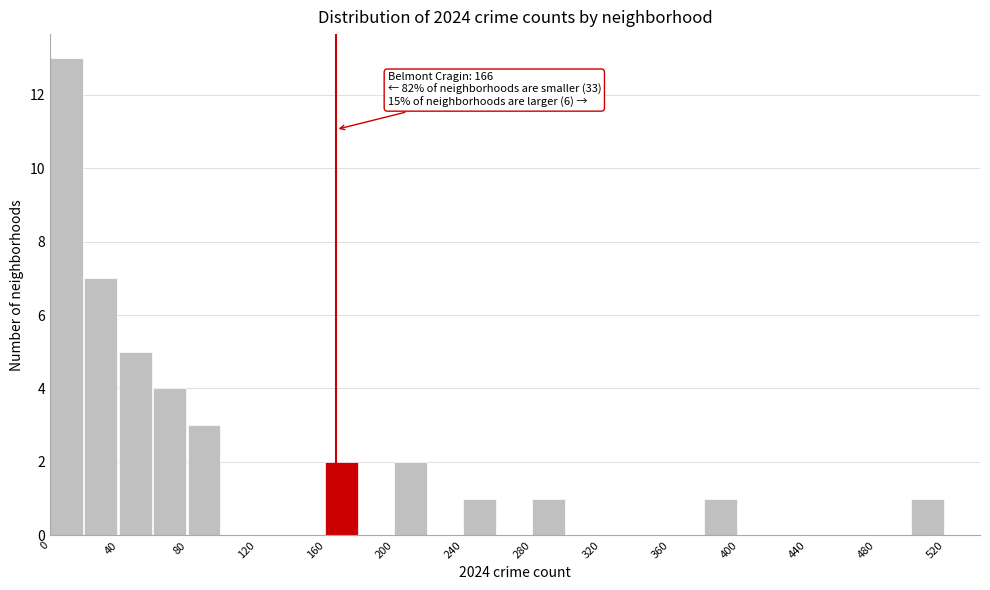

Over which range of the x-axis is the bar tallest?

0 to 20